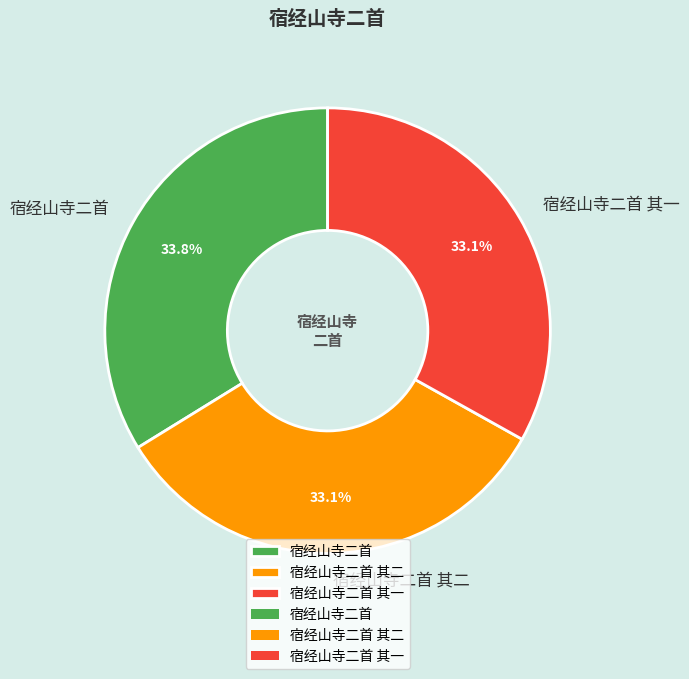

Approximately how many times larger is the value at 宿经山寺二首 compared to 宿经山寺二首 其一?

1.0